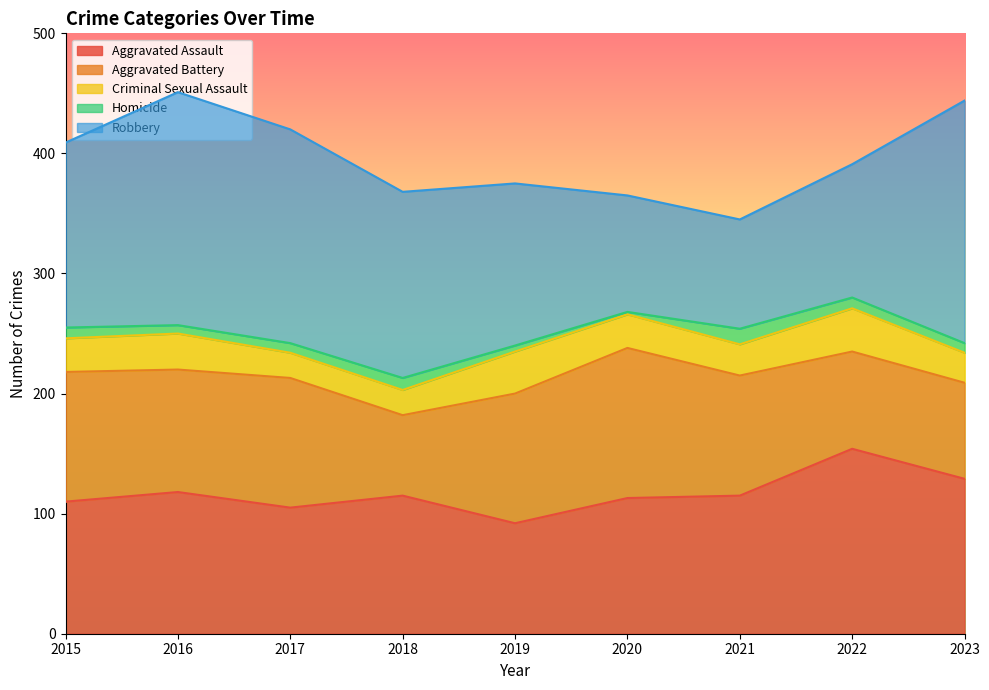

What is the sum of the Aggravated Battery values at 2019 and 2015?

216